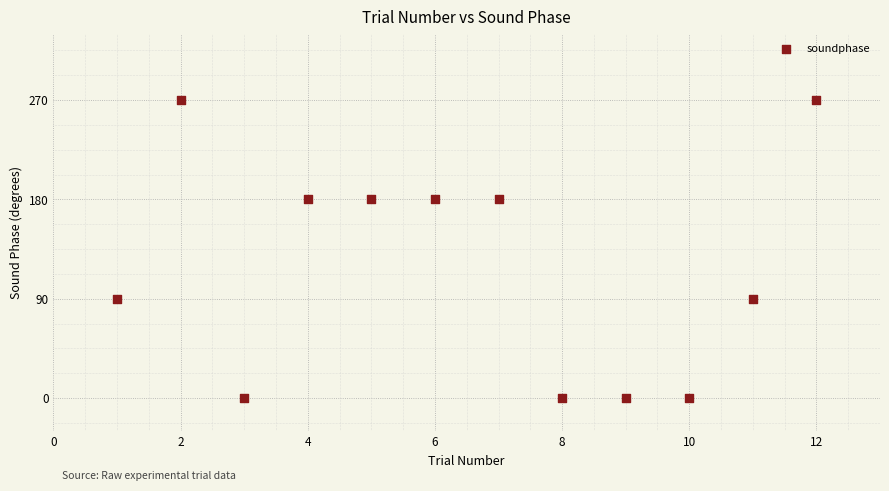

What is the average Y value?

120